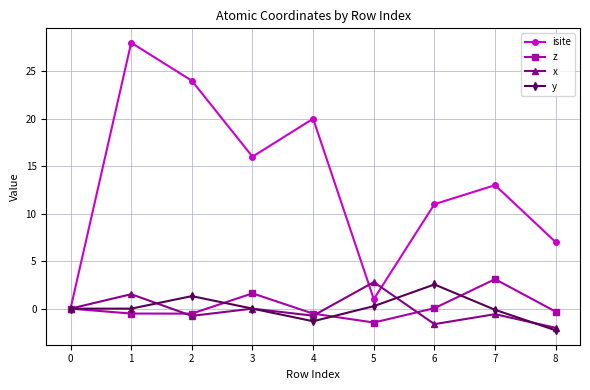

Which series has the largest total across all categories?

isite